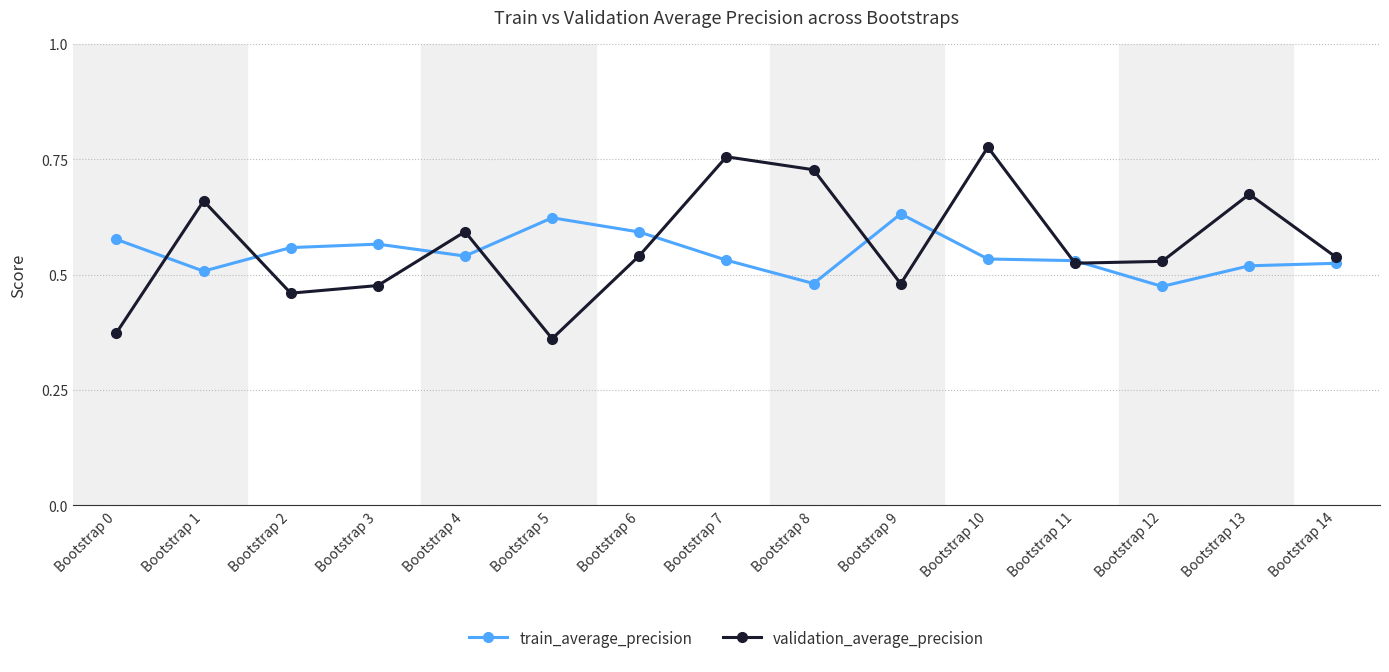

The value of validation_average_precision at Bootstrap 2 is 0.5. True or false?

True